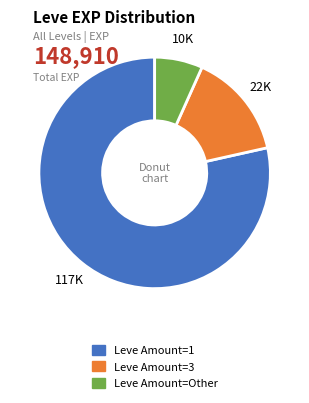

Is there a majority slice in this chart?

Yes